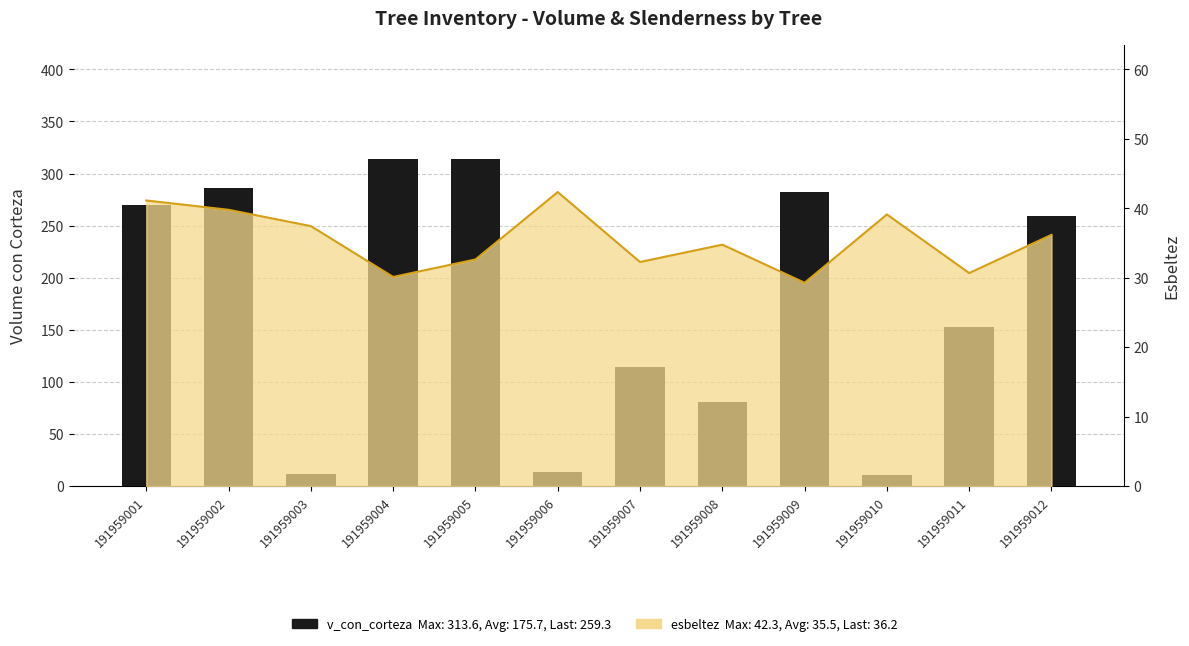

Reading left to right, list all the values displayed in this chart.

191959001=269.5	191959002=286.4	191959003=11.7	191959004=313.5	191959005=313.6	191959006=13.7	191959007=114.2	191959008=80.3	191959009=282.6	191959010=10.8	191959011=153.0	191959012=259.3